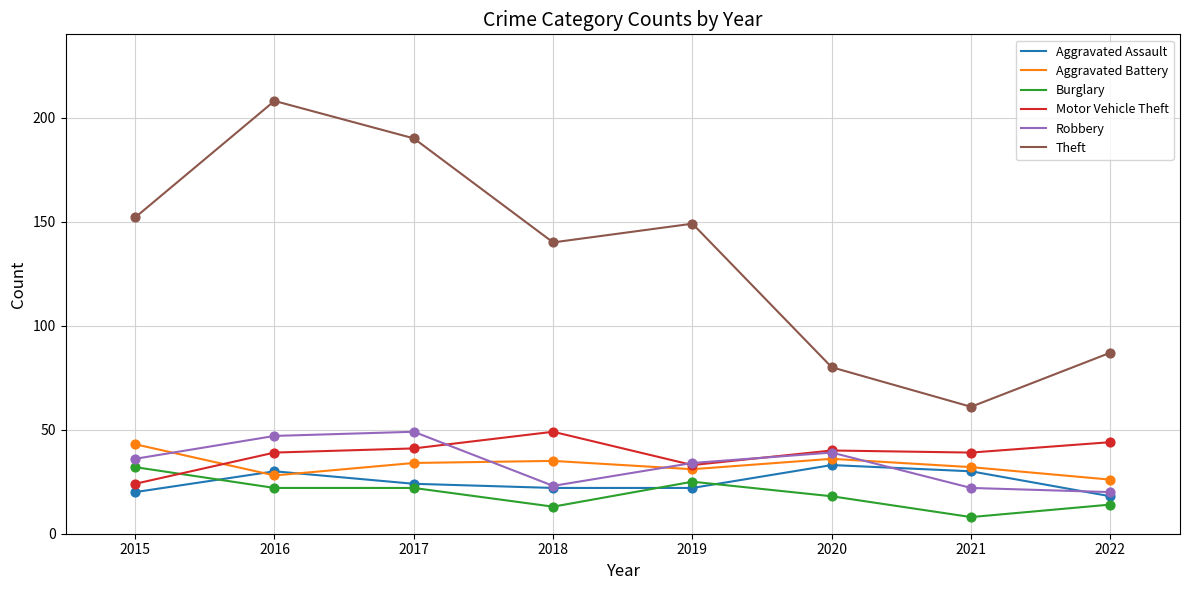

What are all the series names shown in the legend?

Aggravated Assault, Aggravated Battery, Burglary, Motor Vehicle Theft, Robbery, Theft